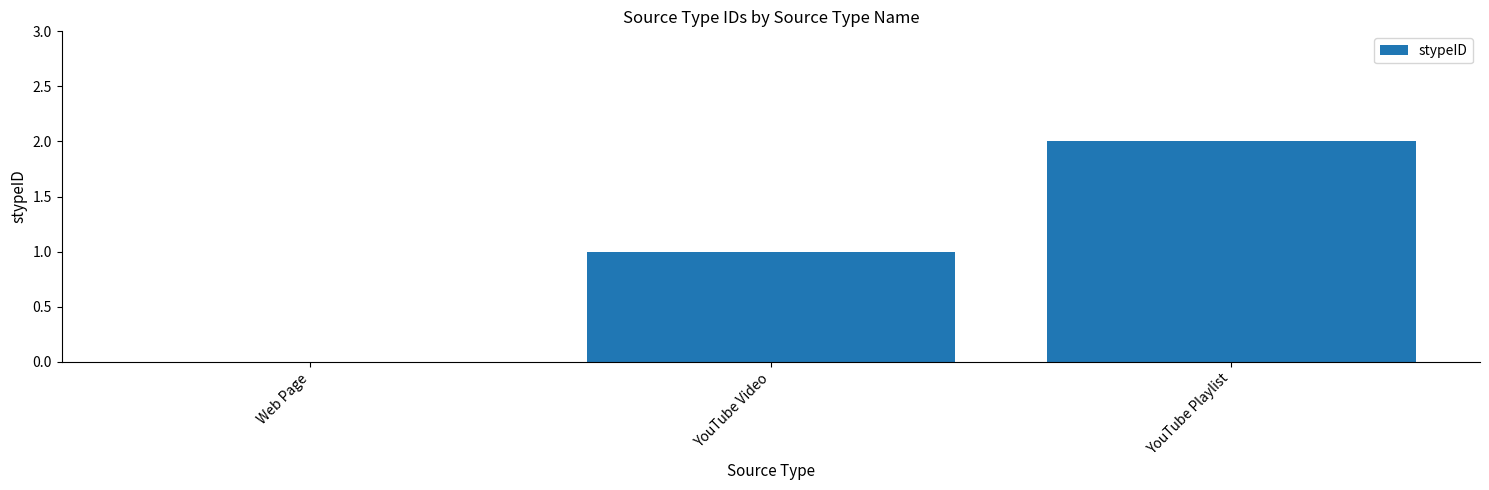

Approximately how many times larger is the value at YouTube Video compared to YouTube Playlist?

0.5